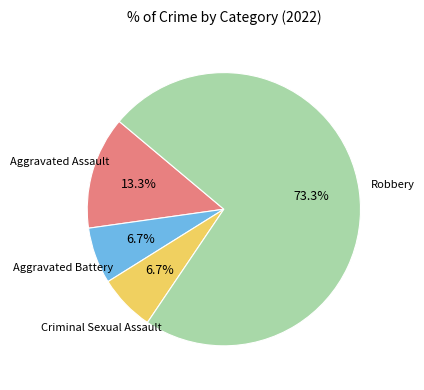

What is the total percentage of Criminal Sexual Assault and Aggravated Assault?

20.0%